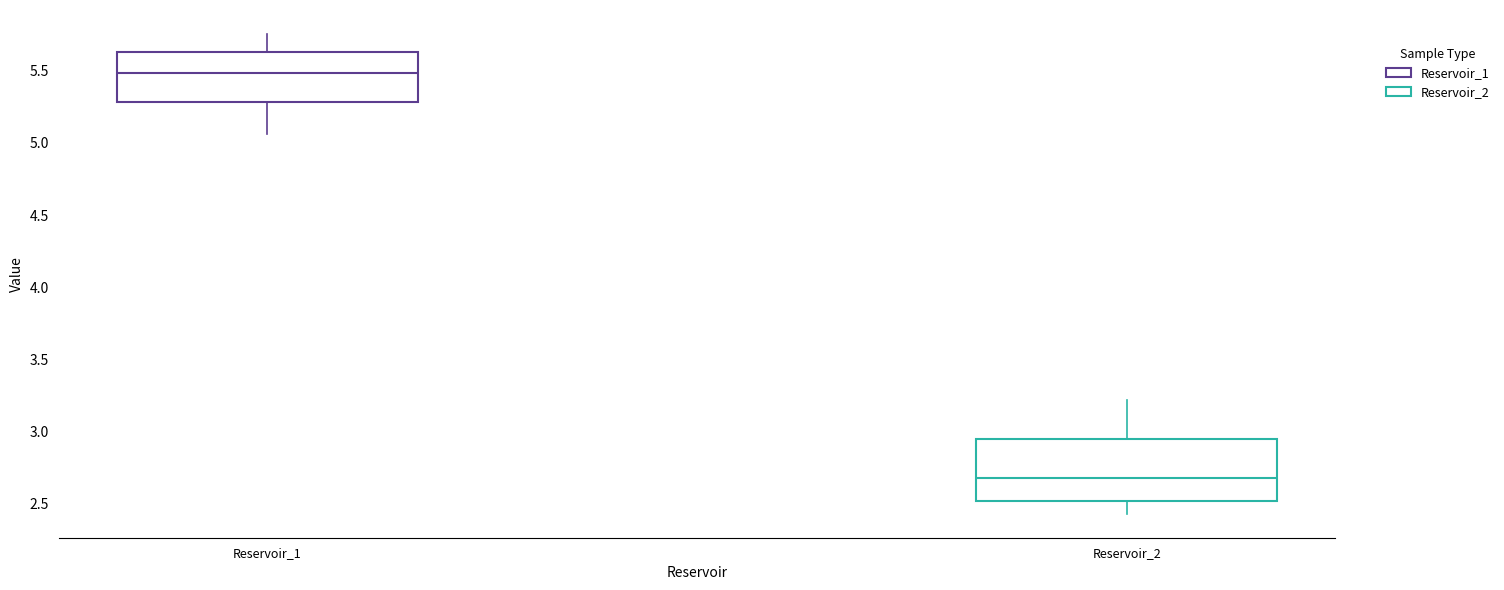

Which box has the lowest median line?

Reservoir_2